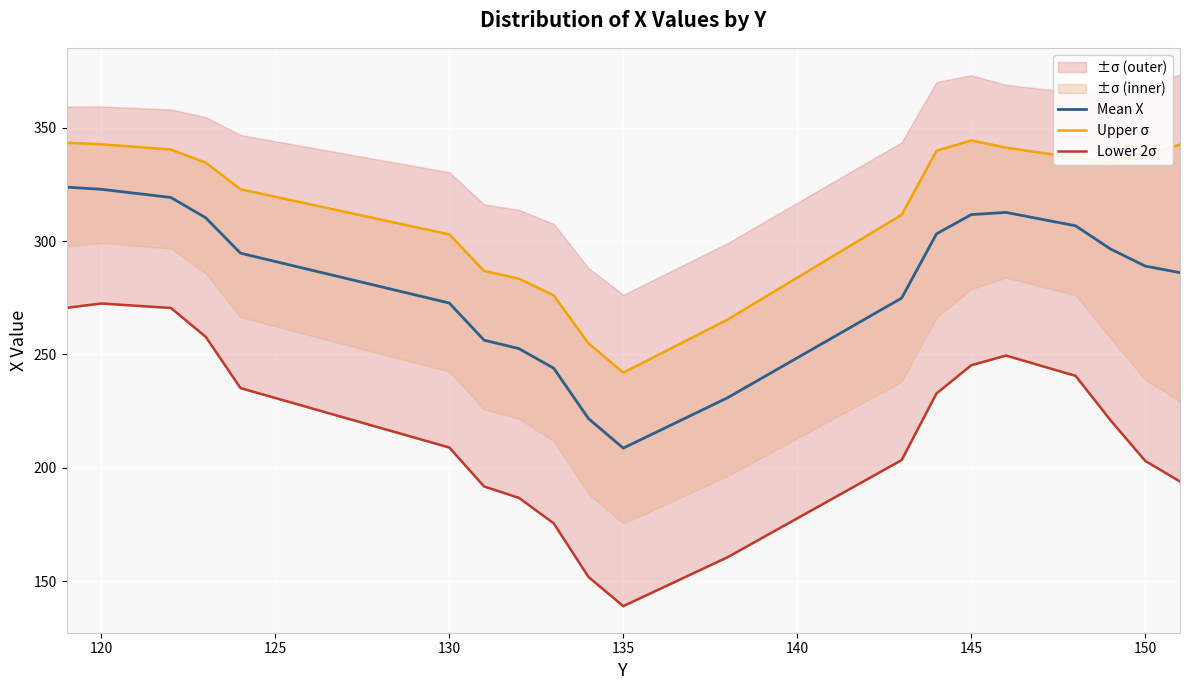

What is the lowest value of the Lower 2σ series?

138.9